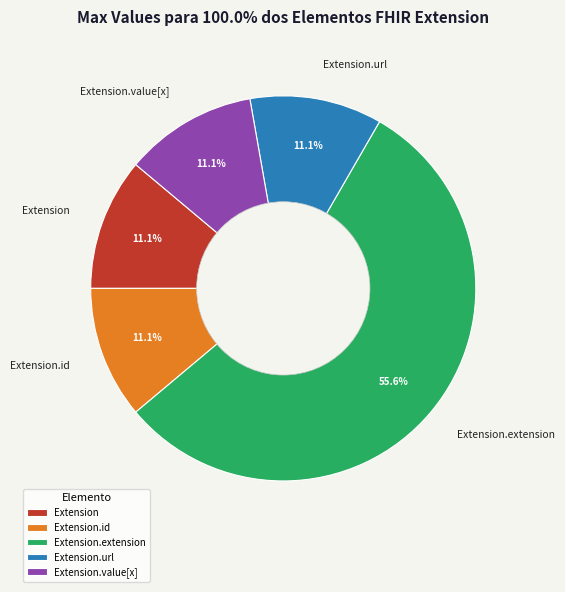

Combined, do Extension.extension and Extension account for over 50%?

Yes